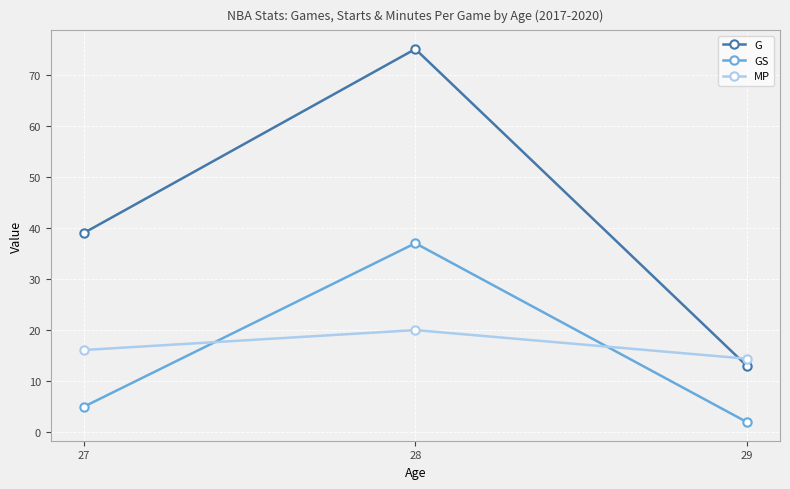

How many lines are shown in the chart?

3